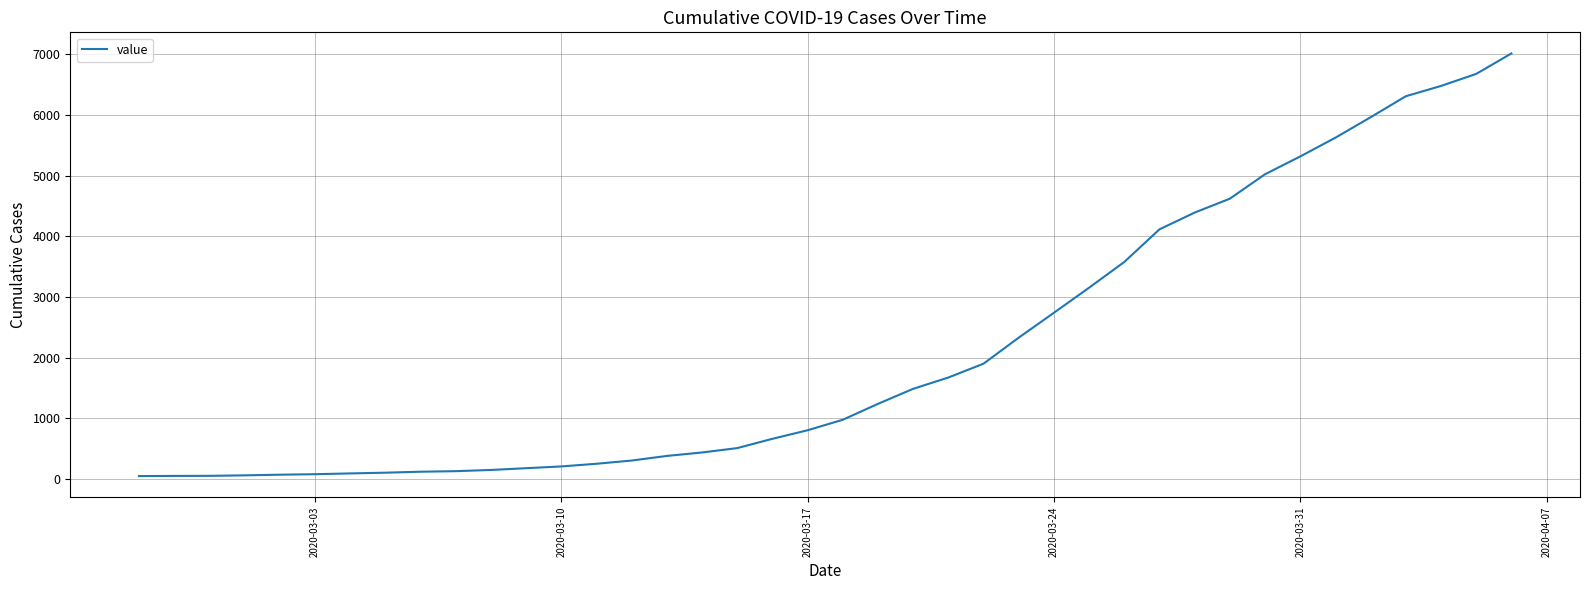

What is the difference between the maximum and minimum values?

6964